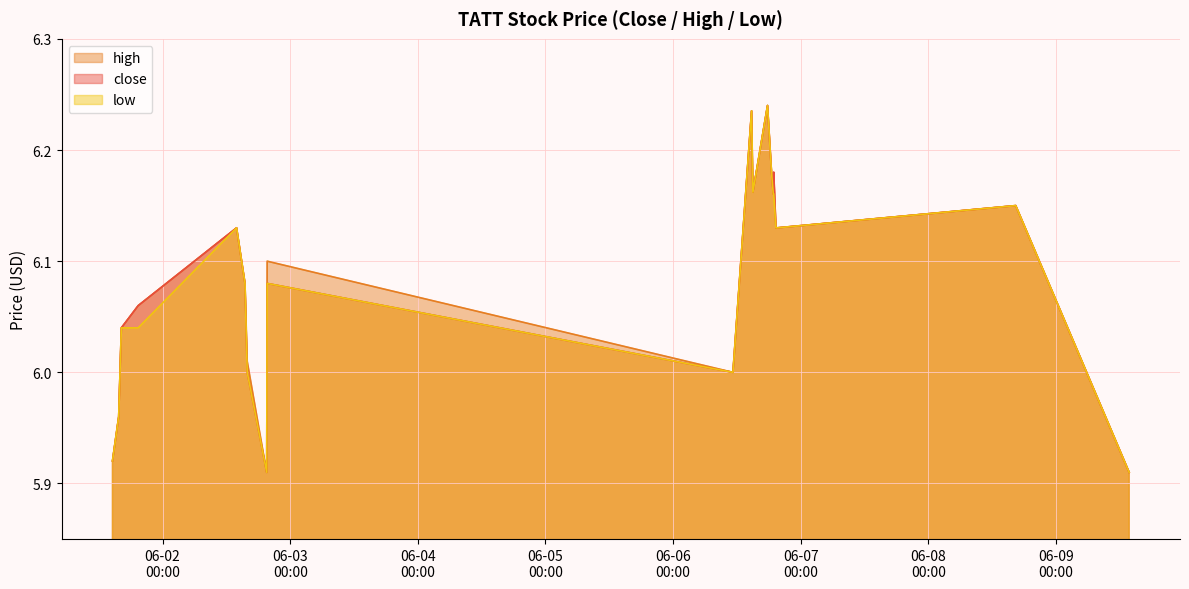

Reading left to right, extract all data points from this chart.

close: 5.9	6.0	6.0	6.1	6.1	6.1	6.0	5.9	6.1	6.0	6.2	6.2	6.2	6.2	6.2	6.2	6.1	6.1	6.2	5.9
high: 5.9	6.0	6.0	6.1	6.1	6.1	6.0	5.9	6.1	6.0	6.2	6.2	6.2	6.2	6.2	6.2	6.1	6.1	6.2	5.9
low: 5.9	6.0	6.0	6.0	6.1	6.1	6.0	5.9	6.1	6.0	6.2	6.2	6.2	6.2	6.2	6.2	6.1	6.1	6.2	5.9